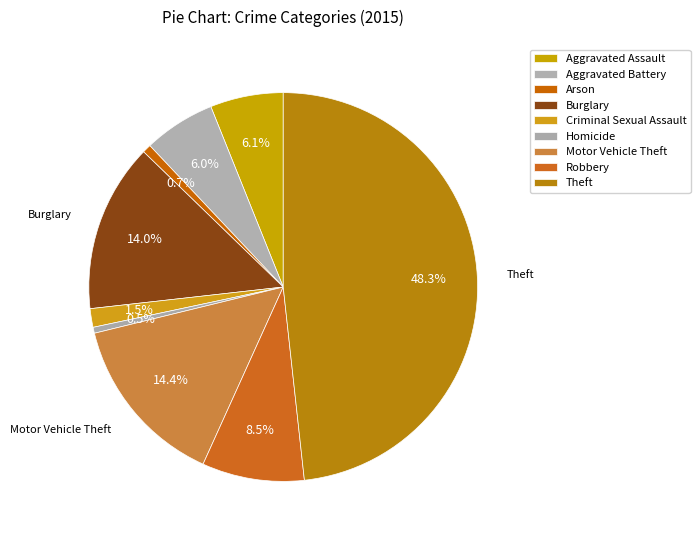

Count the number of slices in the pie.

9